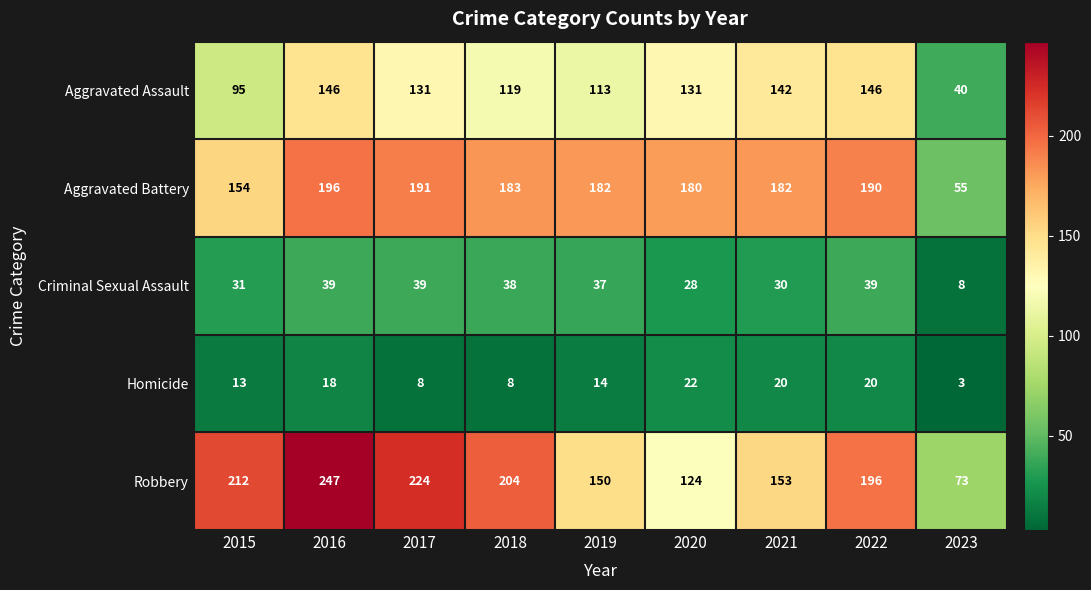

Is it true that Aggravated Assault equals 131 at 2020?

True